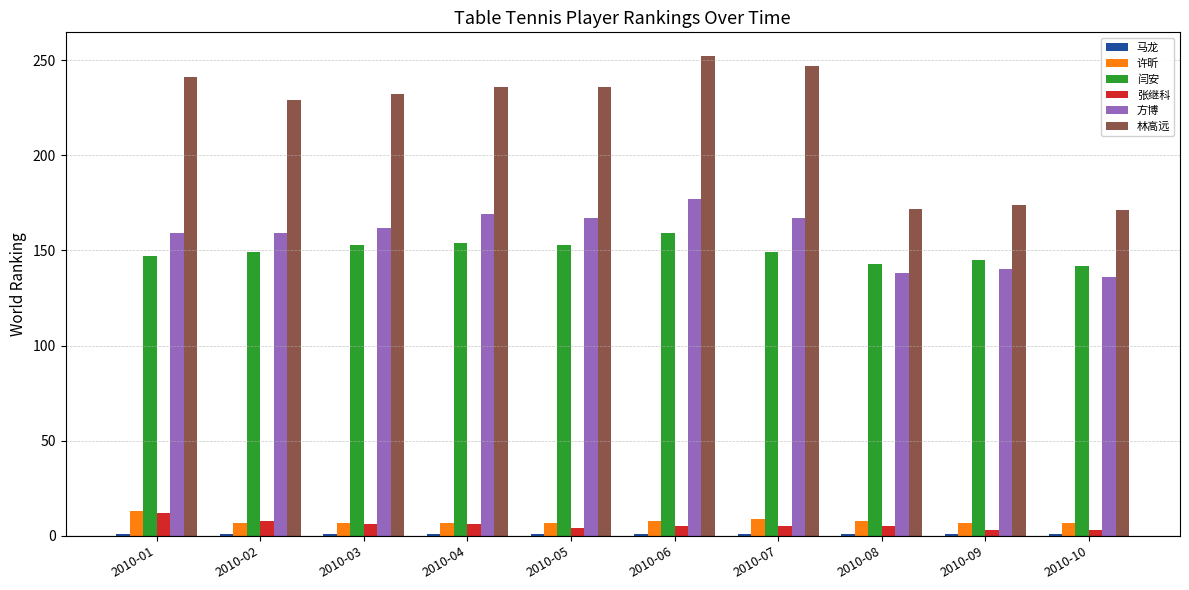

The value of 方博 at 2010-09 is 140. True or false?

True